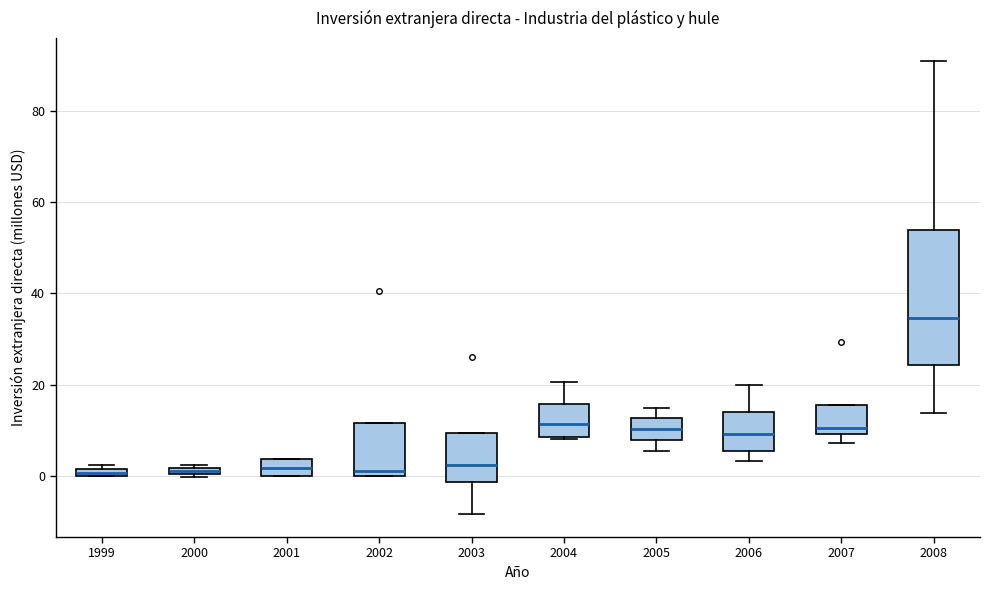

Comparing the boxes themselves (not the whiskers), which one is the tallest?

2008